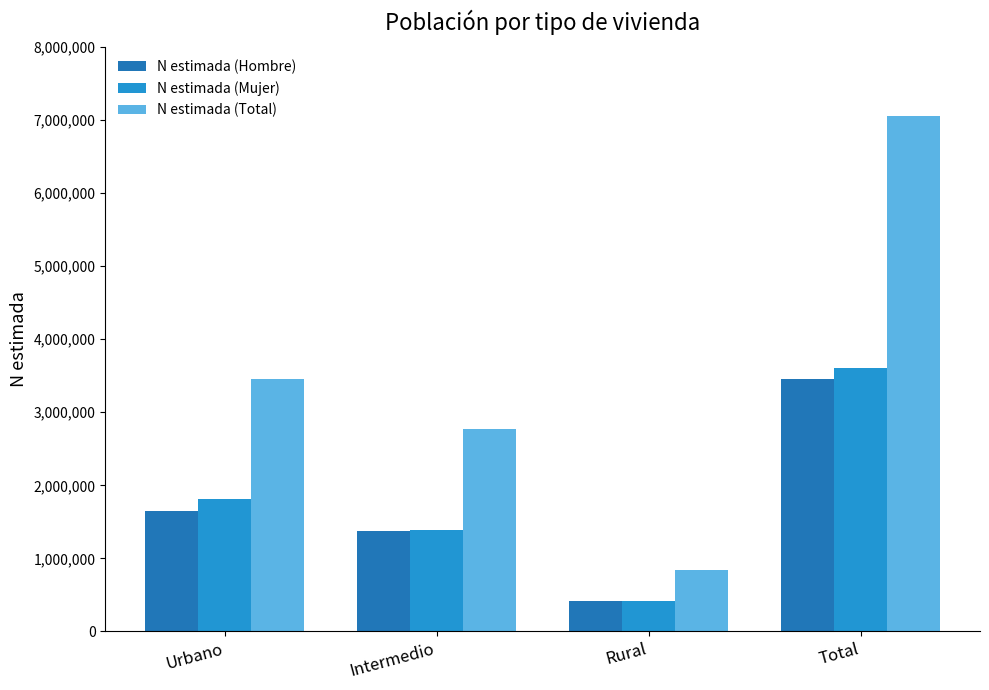

Reading left to right, what are all the values shown in this chart?

N estimada (Hombre): Urbano=1652293	Intermedio=1374394	Rural=422814	Total=3449501
N estimada (Mujer): Urbano=1808823	Intermedio=1391994	Rural=411895	Total=3612712
N estimada (Total): Urbano=3461116	Intermedio=2766388	Rural=834709	Total=7062213